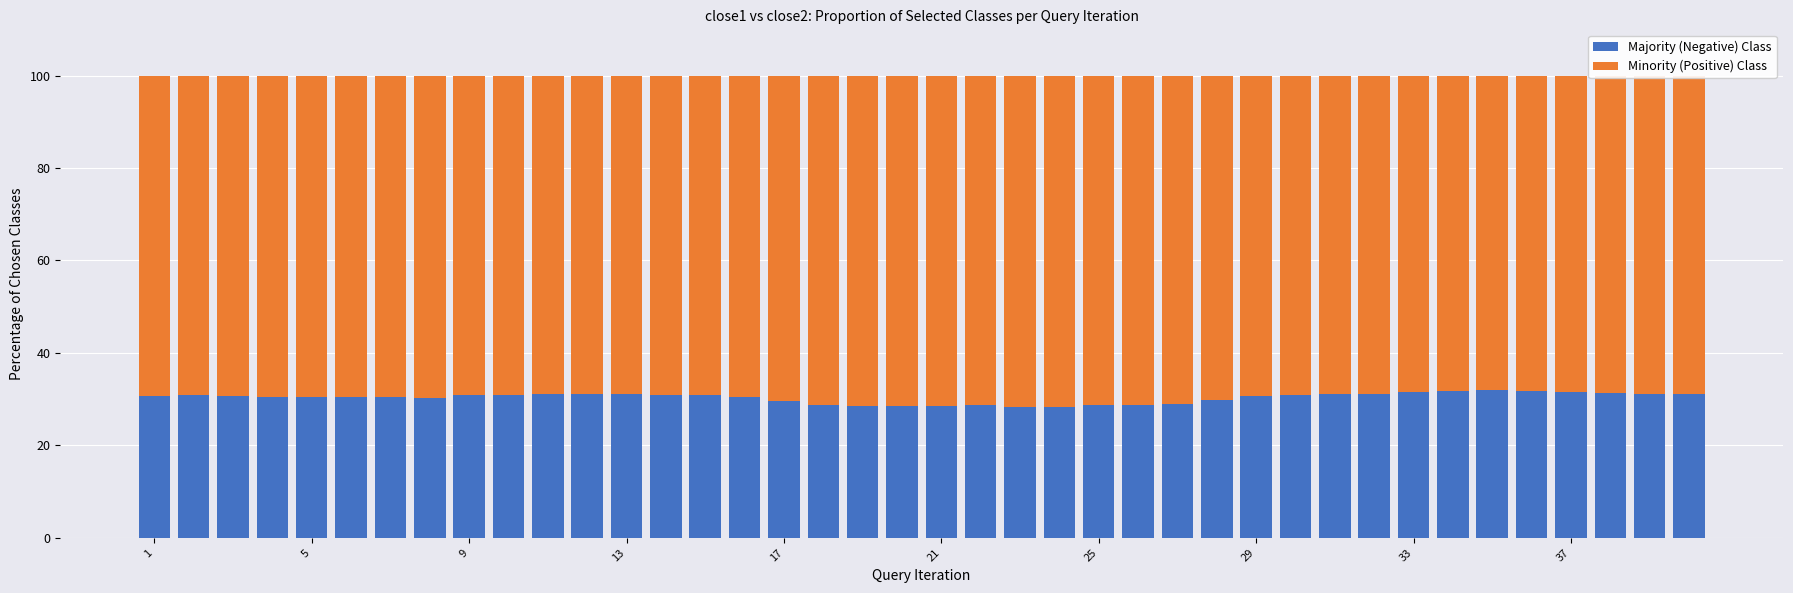

What is the maximum value for Majority (Negative) Class?

32.0